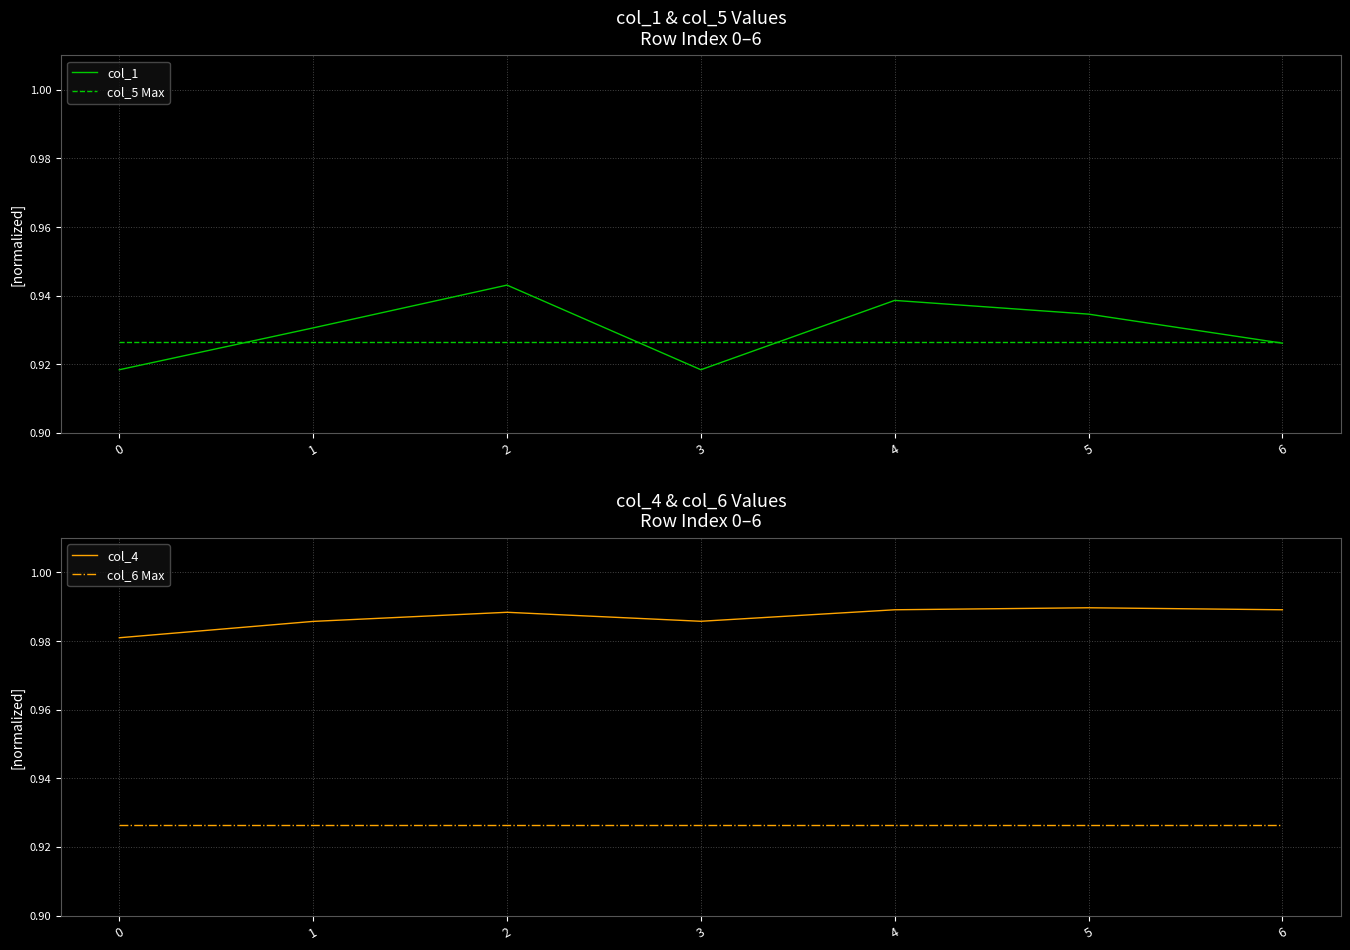

True or false: col_4 and col_1 intersect in this chart.

False